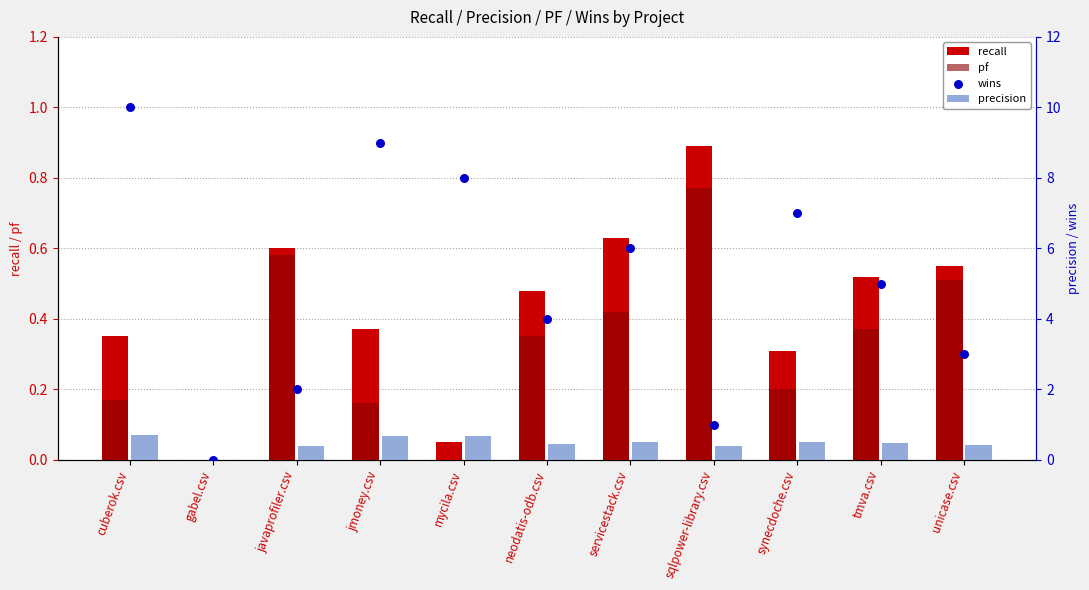

At how many categories does at least one series exceed 9?

1